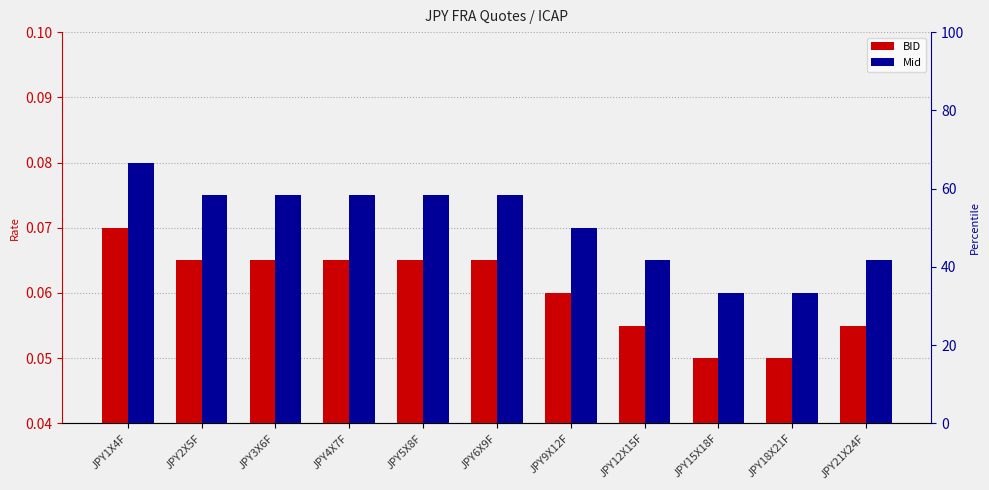

Which category has the highest value across all series?

JPY1X4F